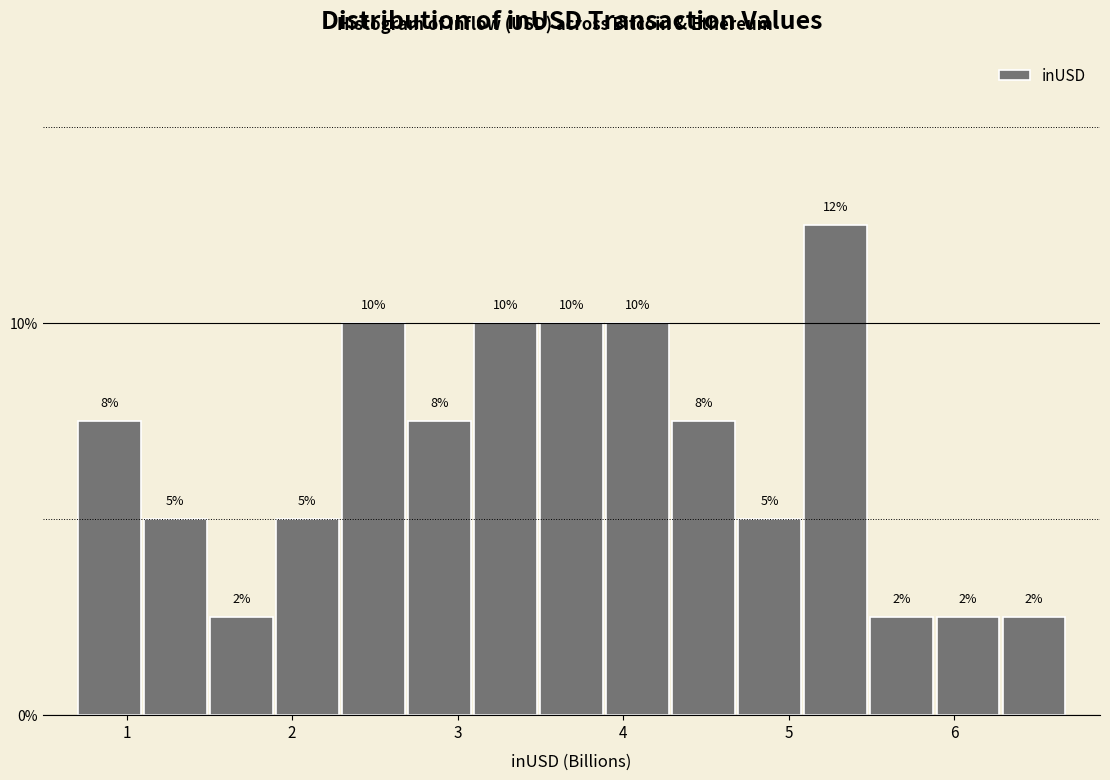

Read against the x-axis, roughly where is the centre of the tallest bar?

5.3